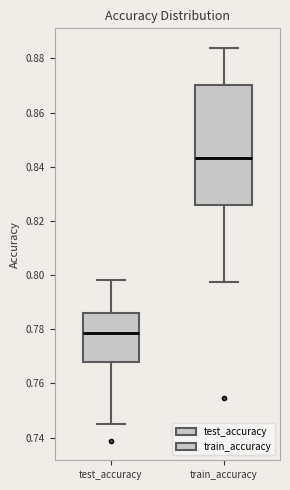

Where does the upper whisker of the box for test_accuracy end on the y-axis? The values are not printed on the chart, so give them approximately, as read against the axis.

0.798